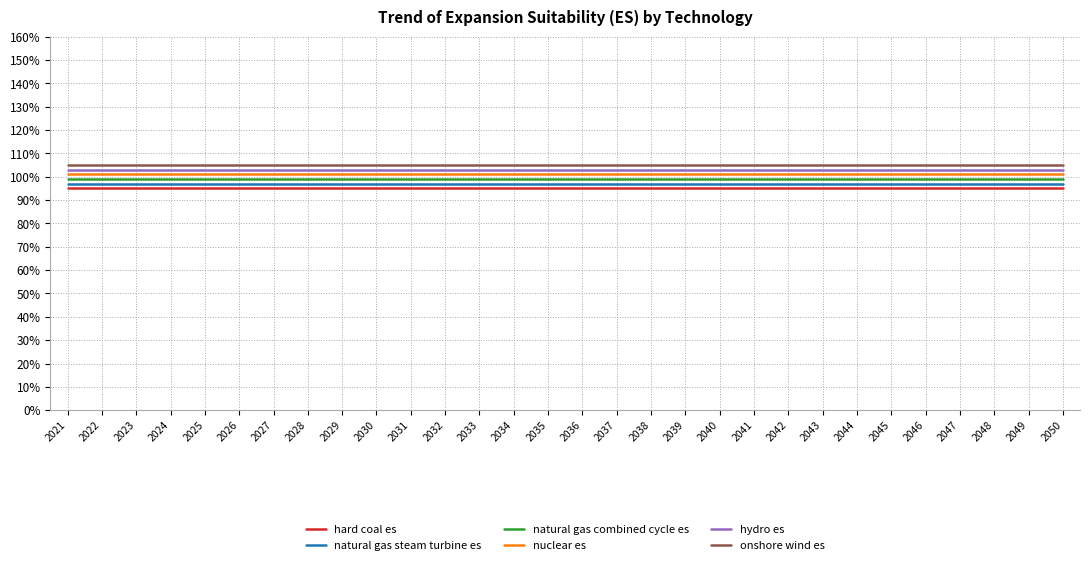

Is this an area chart (filled region under the line)?

No